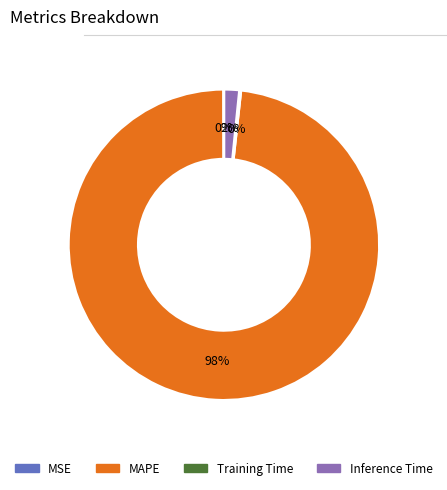

Between MAPE and Inference Time, which is larger?

MAPE